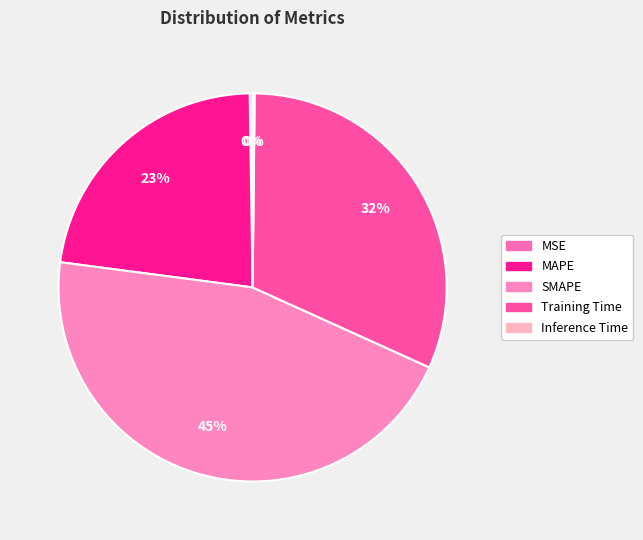

What is the largest slice in the pie chart?

SMAPE